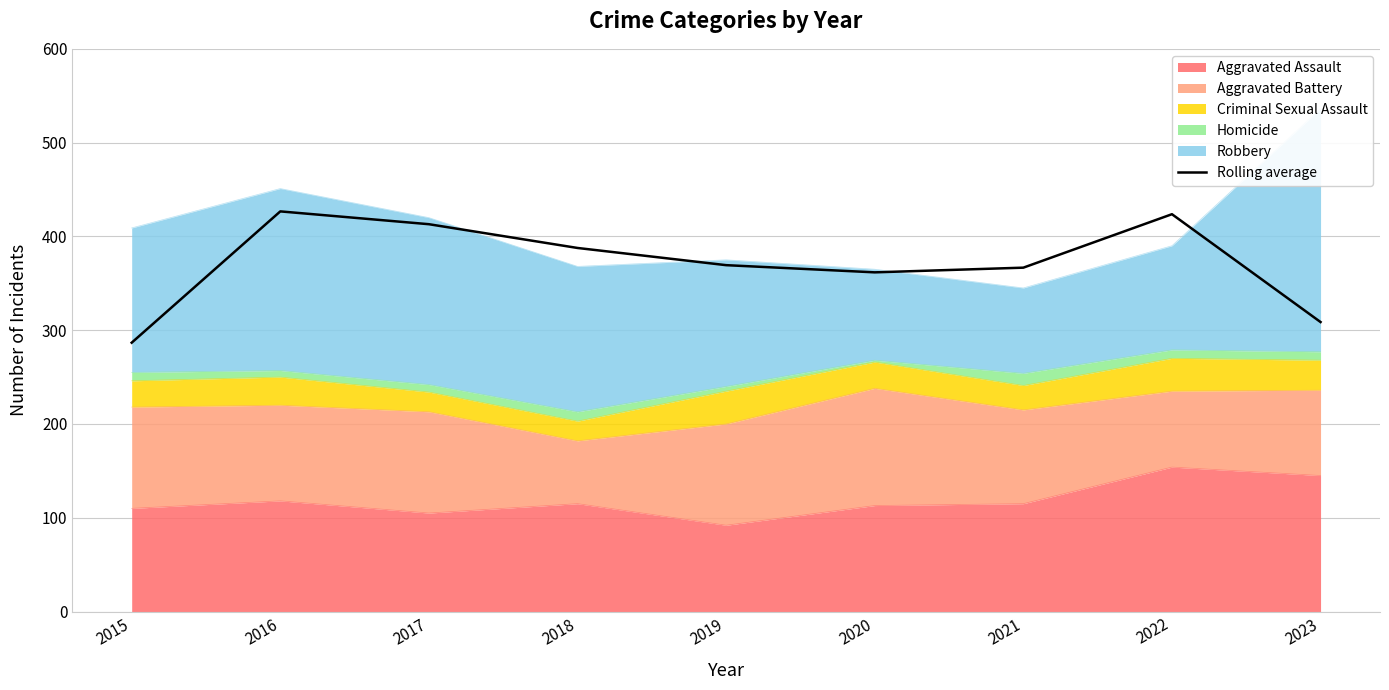

Is it true that the value at 2016 is 426.7?

True